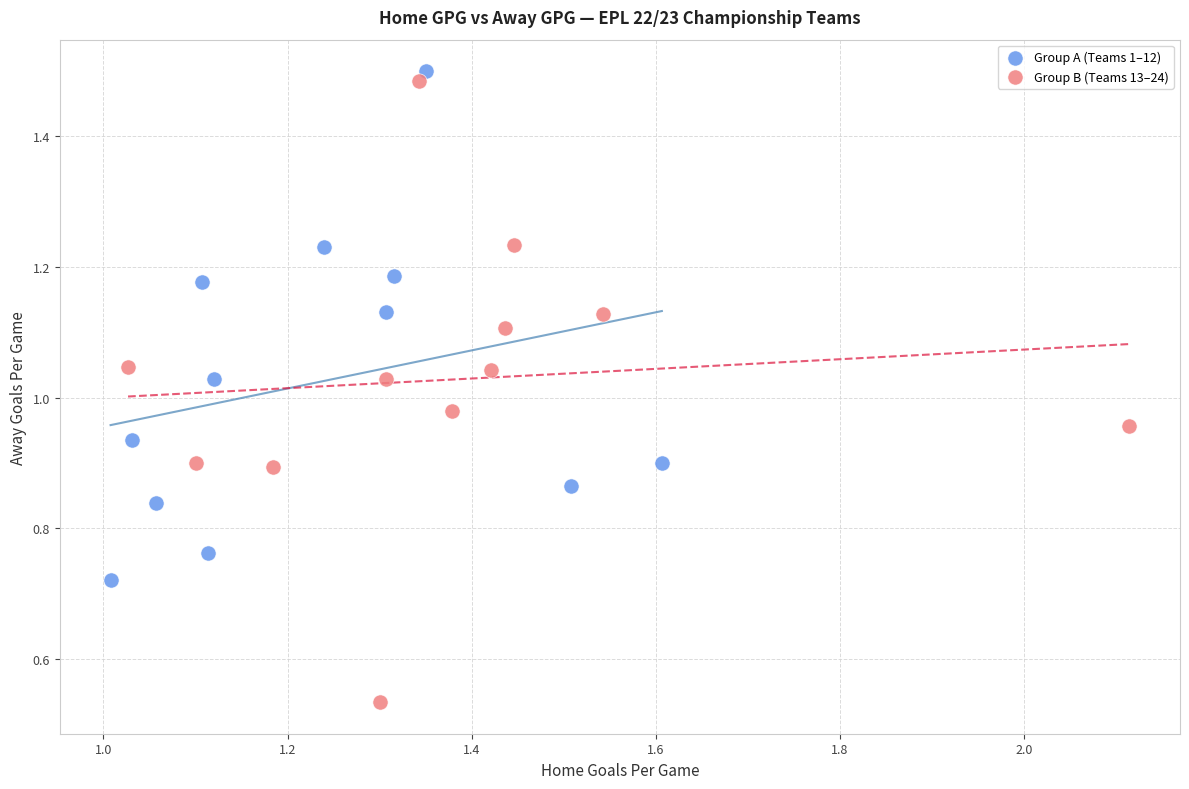

Which series has the largest Y range (max minus min)?

Group B (Teams 13–24)